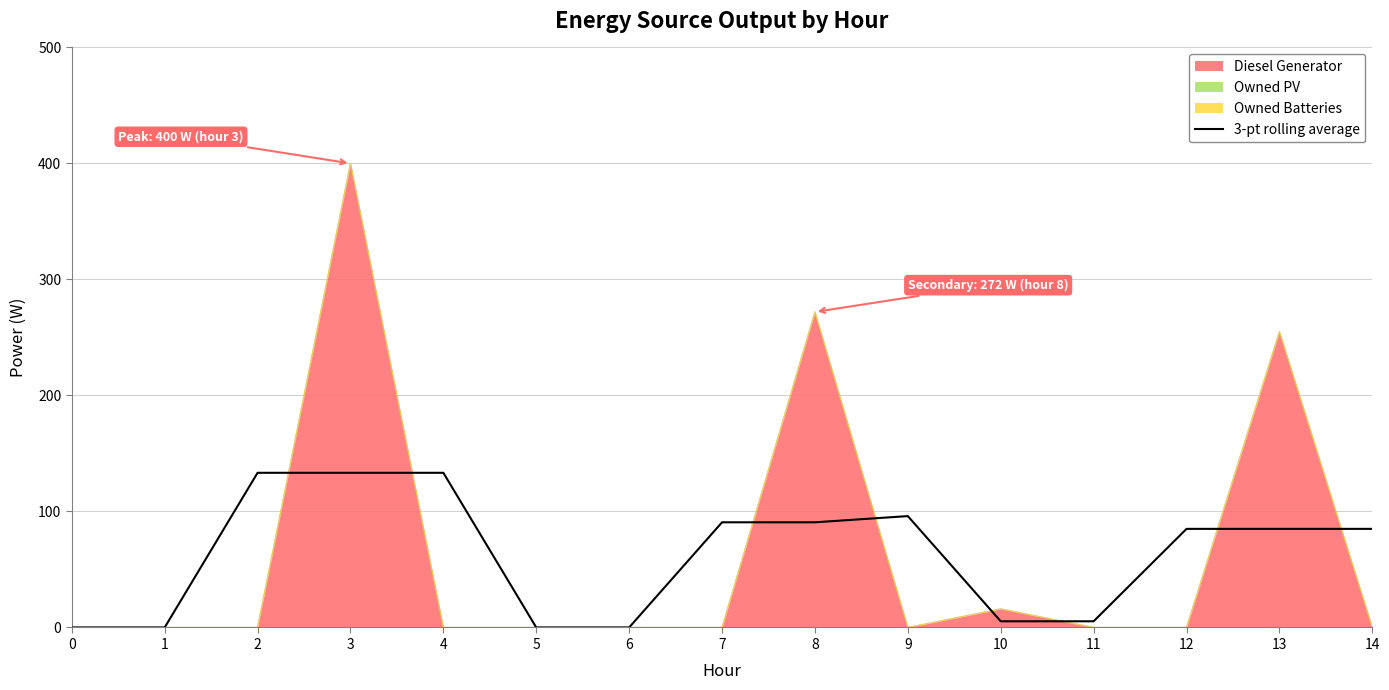

True or false: the data has more than 0 interior local peaks.

True